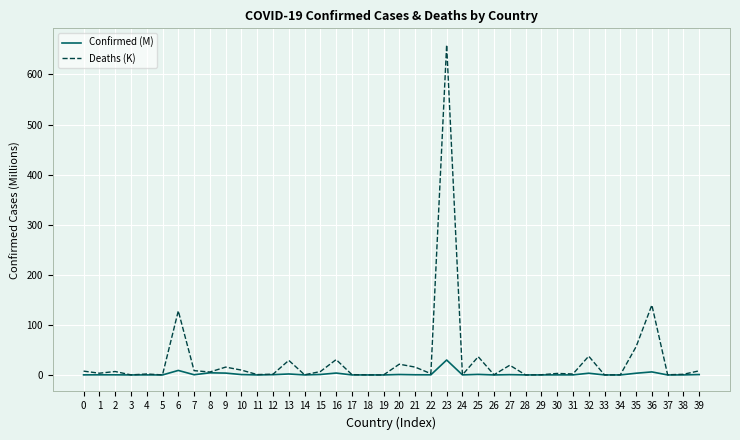

List the series in order of their peak value, lowest first.

Confirmed (M), Deaths (K)